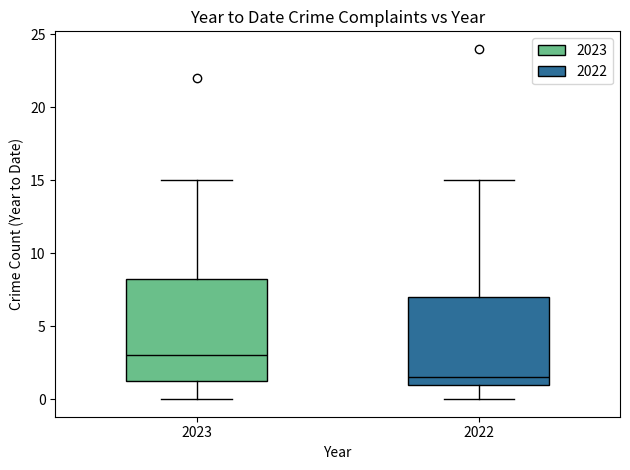

Comparing the boxes themselves (not the whiskers), which one is the tallest?

2023